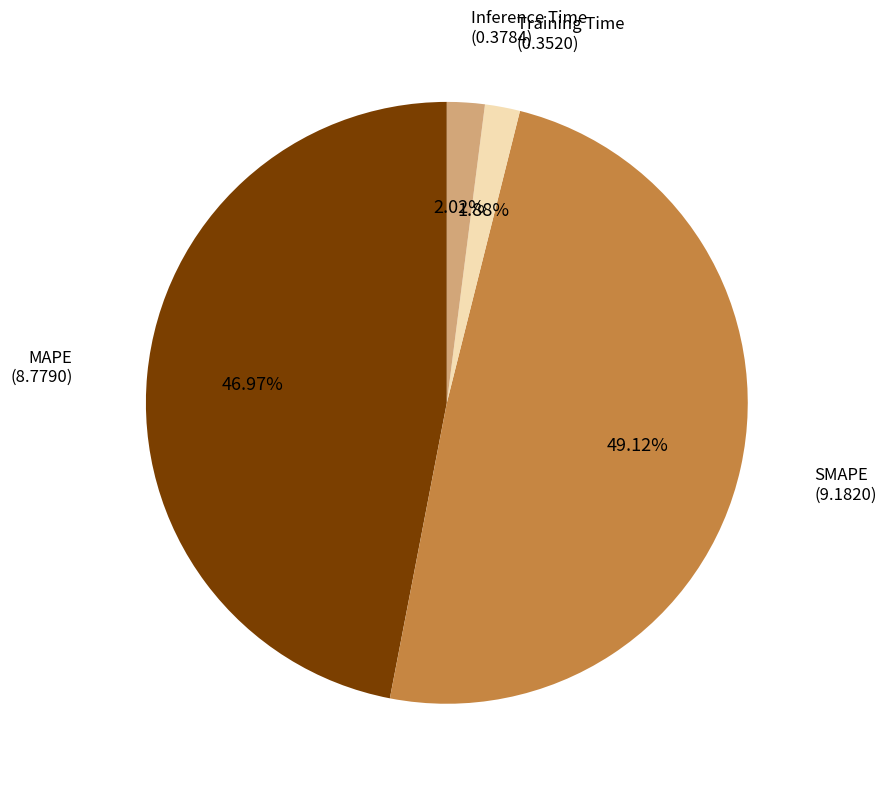

To the nearest percent, what is the difference between the MAPE and Inference Time slice percentages?

45%